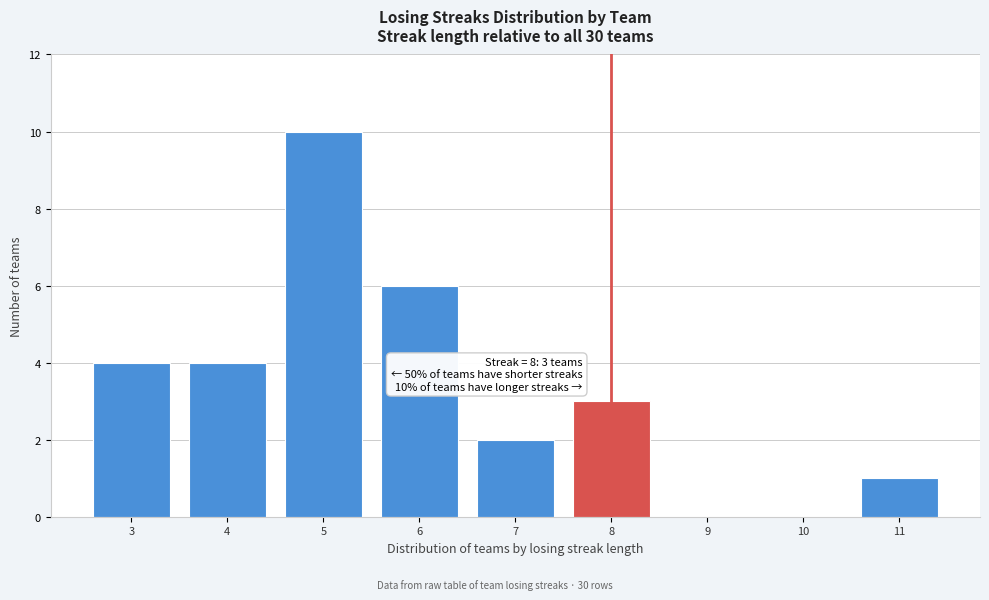

Reading left to right, extract all data points from this chart.

3=4	4=4	5=10	6=6	7=2	8=3	9=0	10=0	11=1